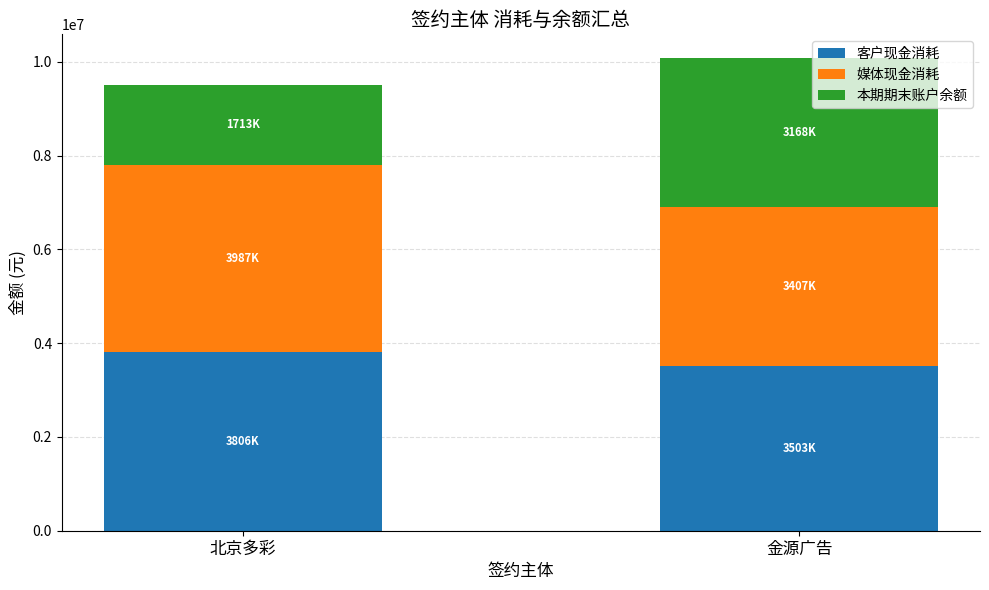

What is the total value across all series at 北京多彩?

9508516.2